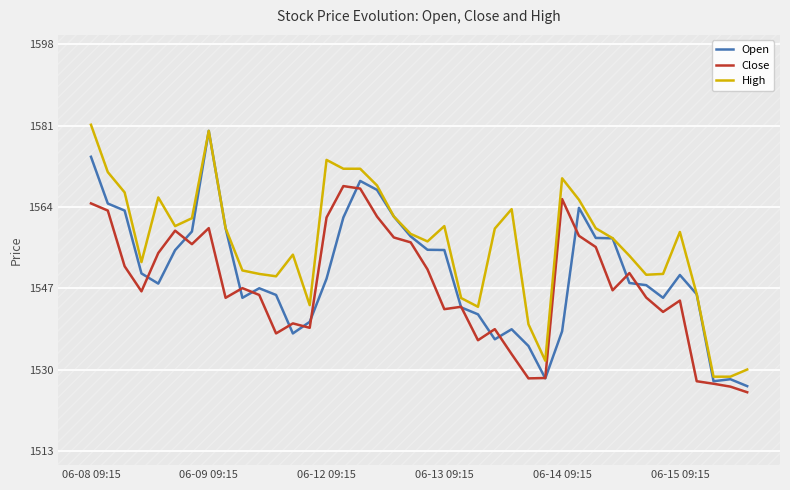

True or false: Close and High cross at least once.

False